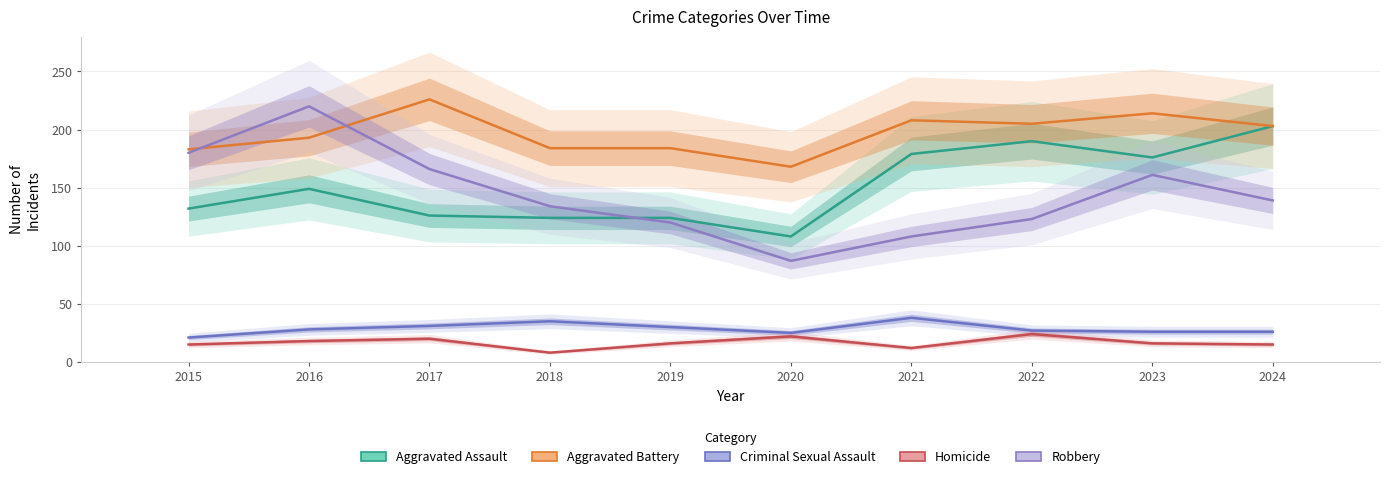

What is the average value of the Robbery series?

144